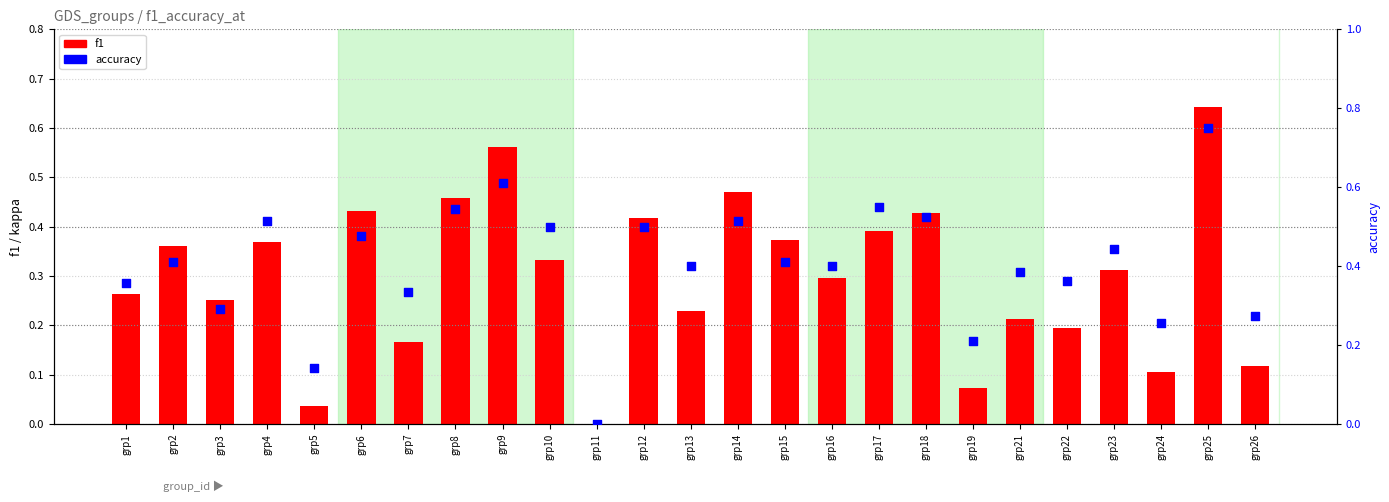

Is the value of accuracy at grp1 greater than the value of f1 at grp14?

No